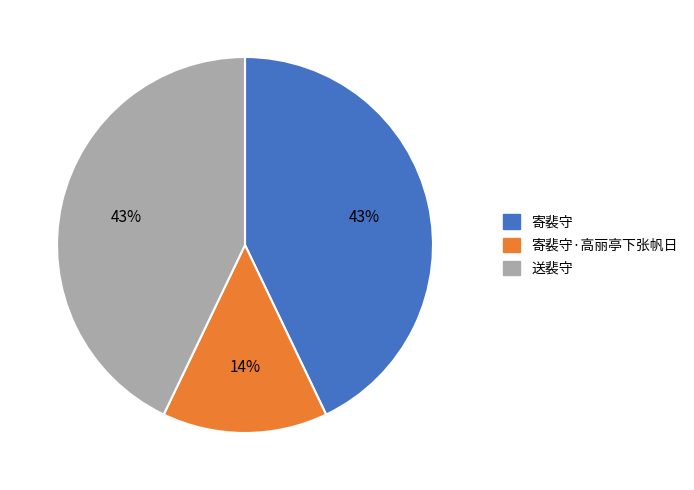

Is the sum of 送裴守 and 寄裴守 greater than half?

Yes